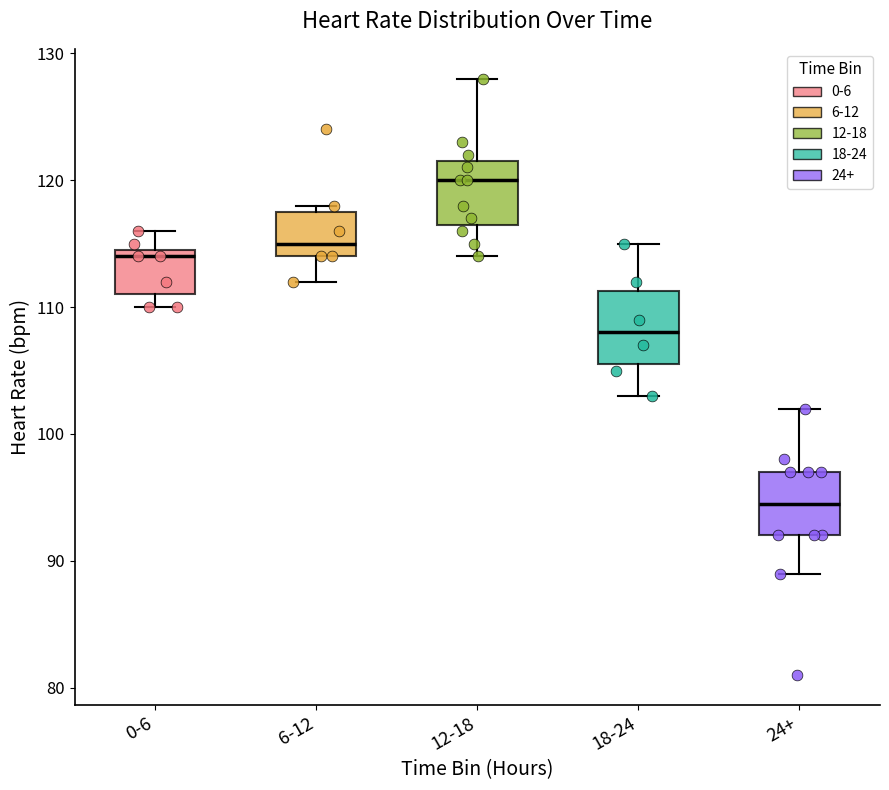

Where does the median line of the box for 12-18 sit on the y-axis? The values are not printed on the chart, so give them approximately, as read against the axis.

120